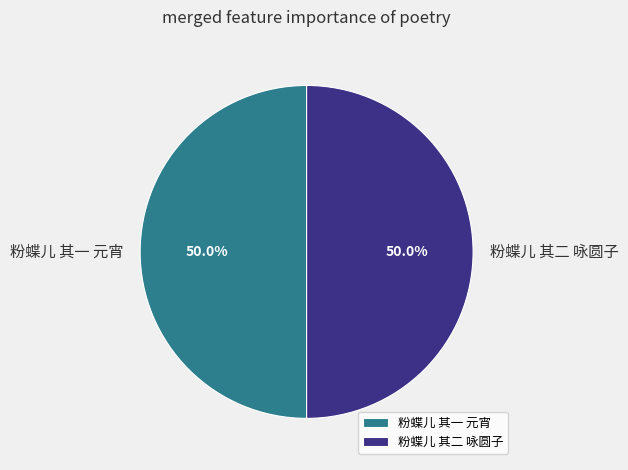

Approximately how many times larger is the value at 粉蝶儿 其二 咏圆子 compared to 粉蝶儿 其一 元宵?

1.0